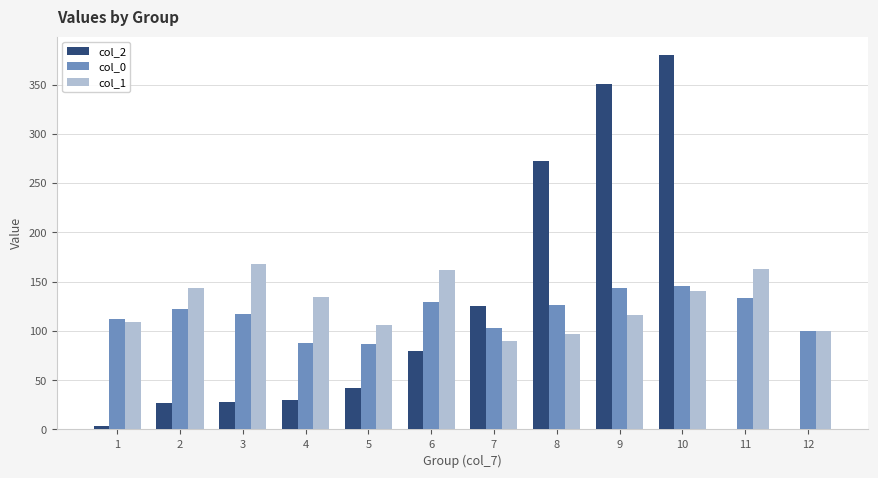

Is it true that col_2 equals 272.6 at 8?

True